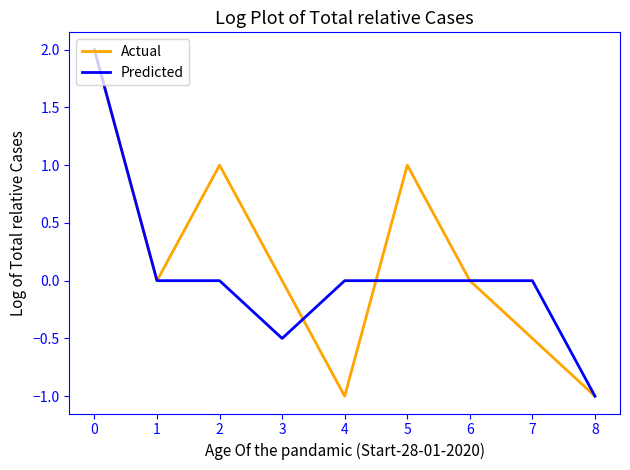

Is it true that Predicted equals 2.0 at 0?

True